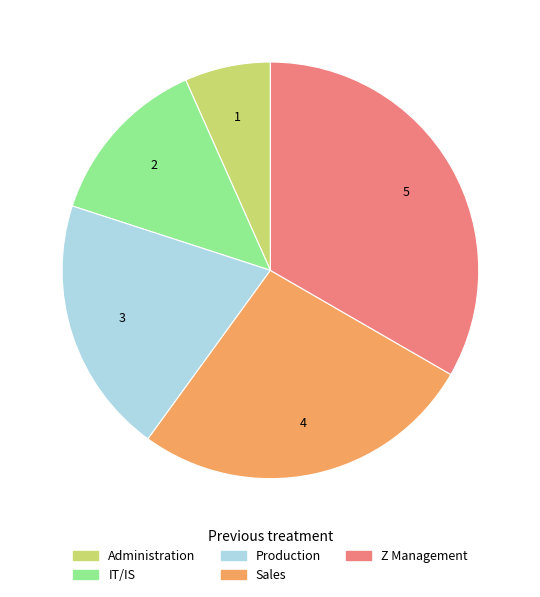

Which slice is the smallest?

Administration